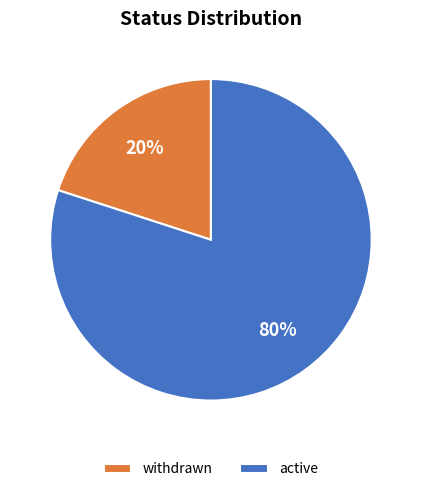

Rank the categories by value from lowest to highest.

withdrawn, active